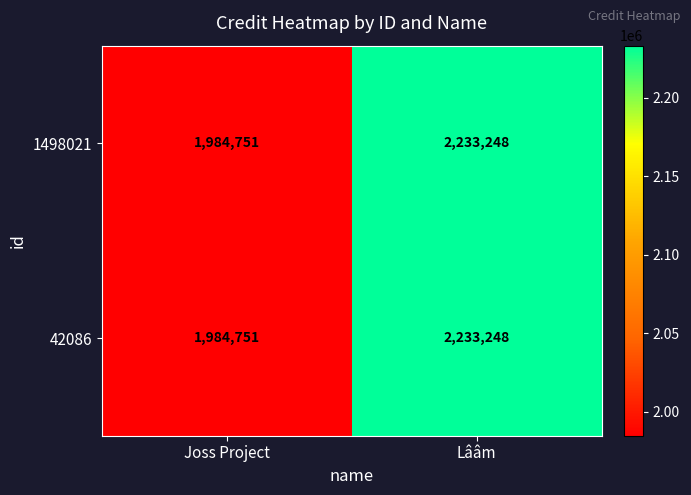

The value of 1498021 at Joss Project is 1363876. True or false?

False